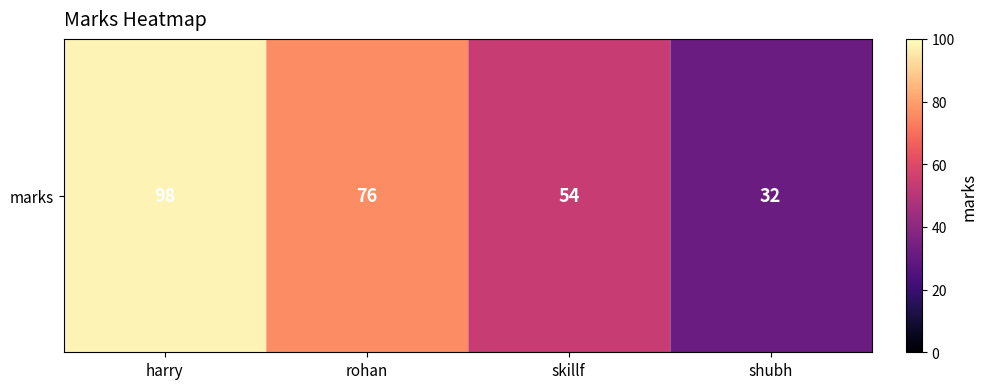

How many data points are less than 76?

2